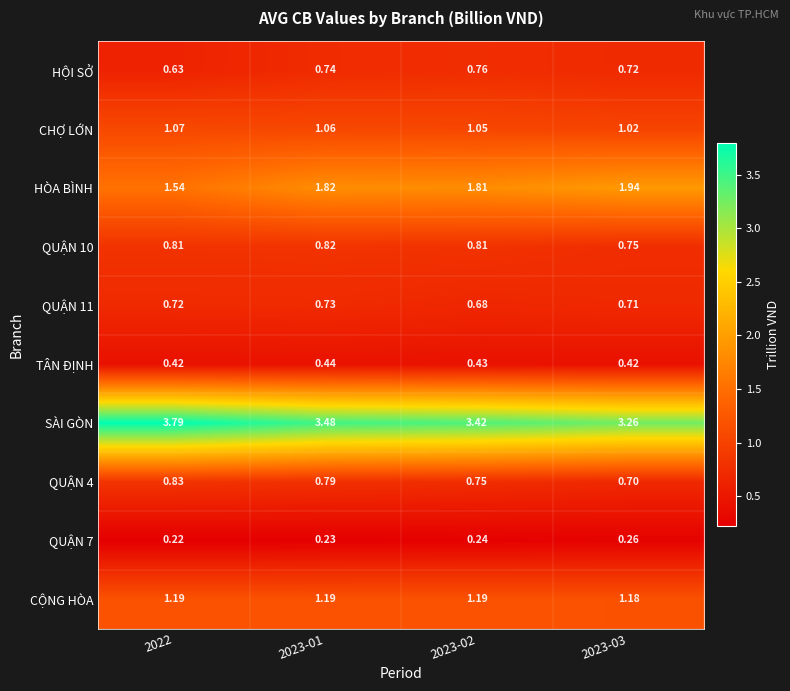

Between 2022 and 2023-02, which series saw the biggest shift?

SÀI GÒN